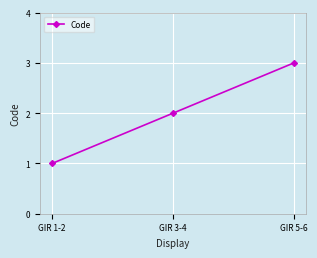

What is the change in value from GIR 1-2 to GIR 3-4?

+1